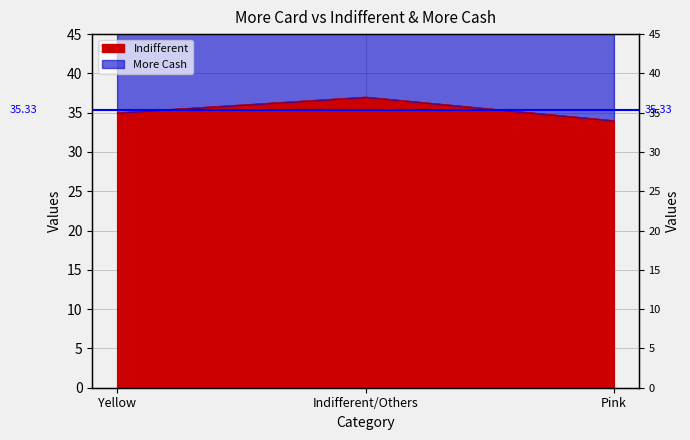

Which has a higher value, Yellow or Pink?

Yellow